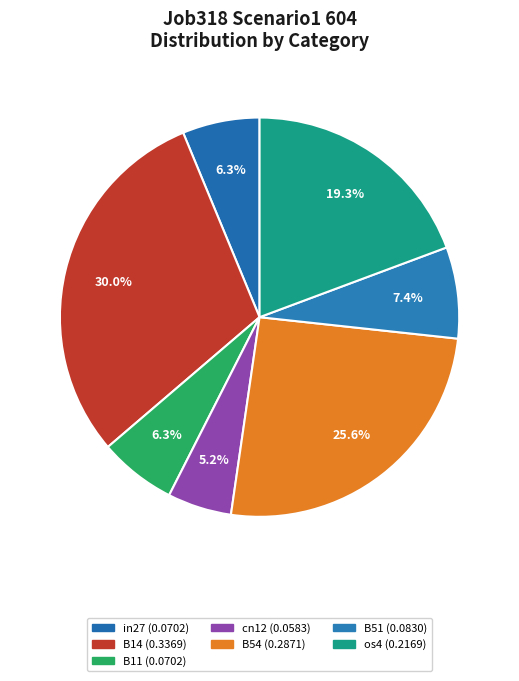

To the nearest percent, what is the difference between the largest and smallest slice percentages?

25%